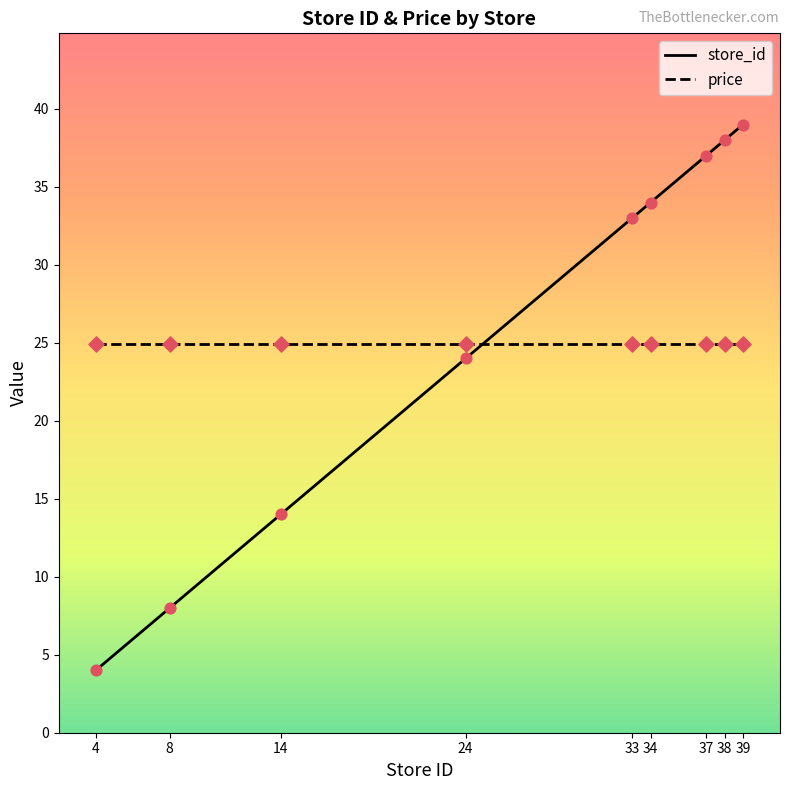

Which series changed the most between 8 and 34?

store_id